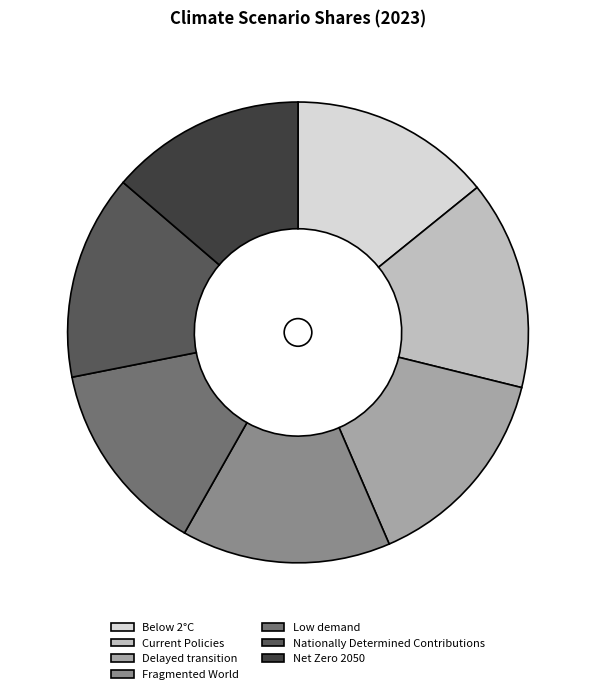

Count the number of slices in the pie.

7